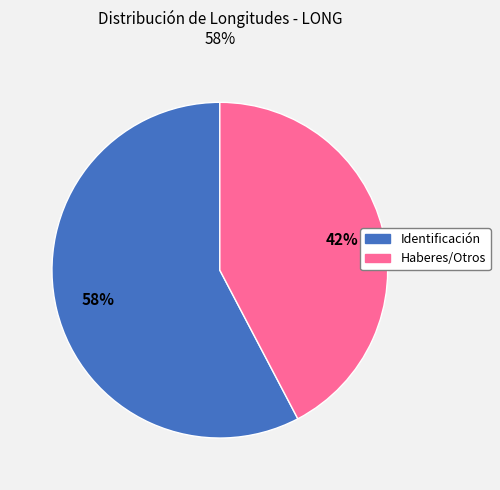

To the nearest percent, what is the average slice percentage?

50%